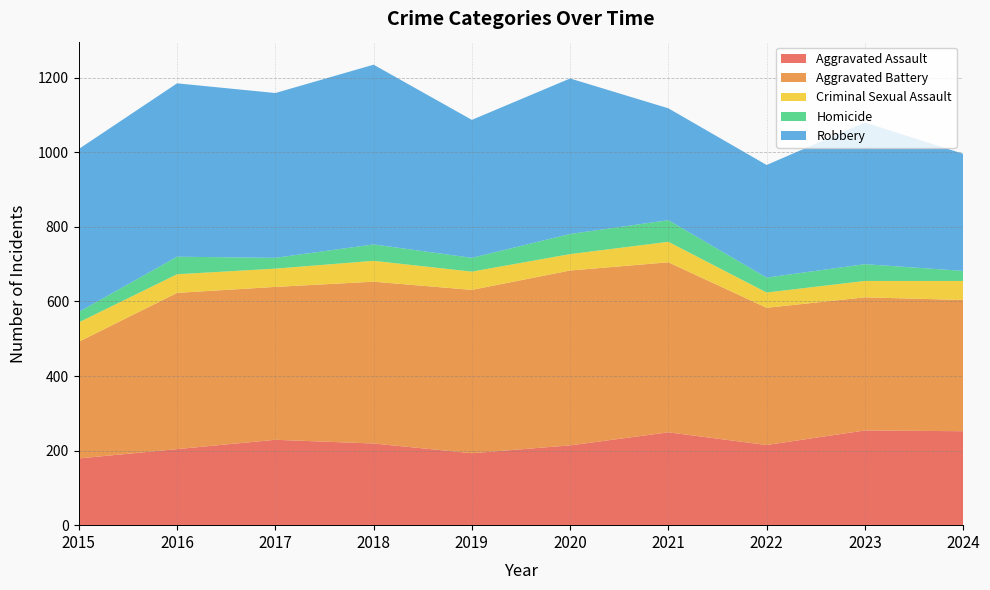

Reading right to left, transcribe all the data shown in this chart.

Aggravated Assault: 2024=252	2023=254	2022=215	2021=249	2020=214	2019=193	2018=219	2017=229	2016=204	2015=179
Aggravated Battery: 2024=352	2023=357	2022=368	2021=456	2020=469	2019=438	2018=434	2017=410	2016=419	2015=313
Criminal Sexual Assault: 2024=51	2023=44	2022=41	2021=55	2020=44	2019=49	2018=56	2017=49	2016=50	2015=52
Homicide: 2024=27	2023=45	2022=40	2021=58	2020=54	2019=37	2018=44	2017=29	2016=47	2015=28
Robbery: 2024=314	2023=380	2022=302	2021=300	2020=417	2019=370	2018=482	2017=442	2016=465	2015=437